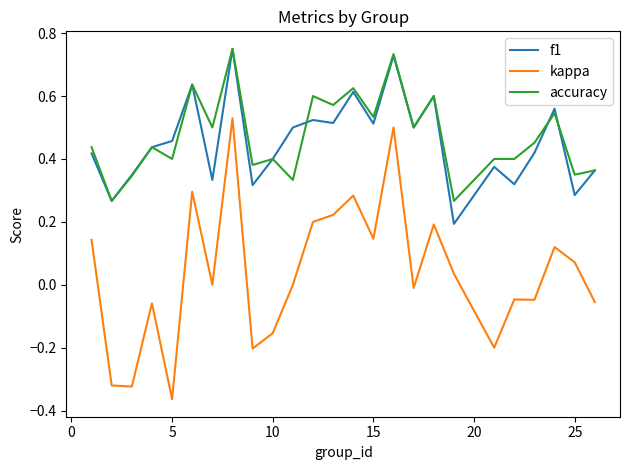

Does the chart have visible grid lines?

No